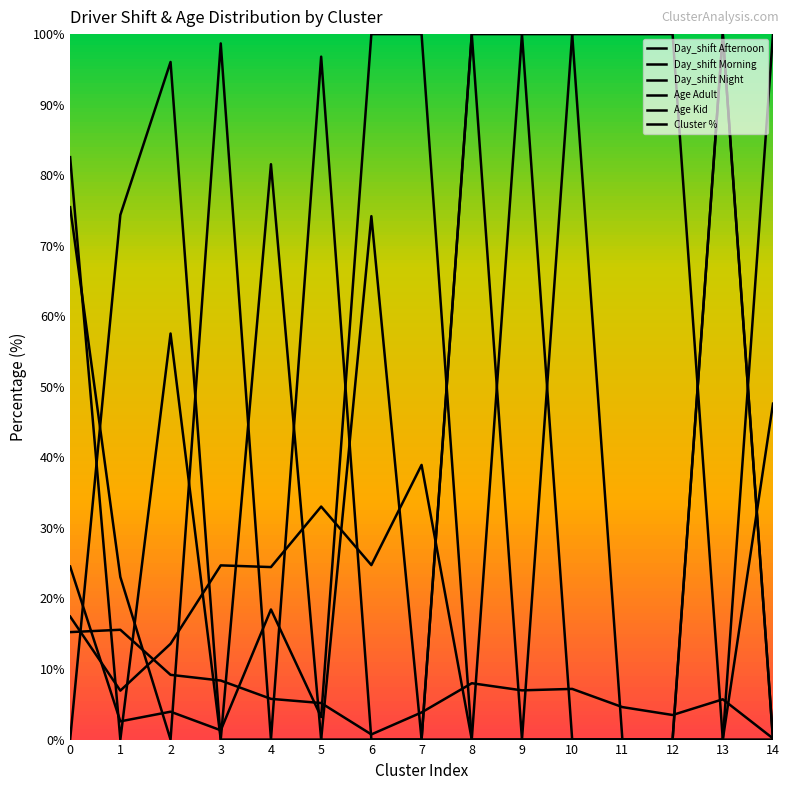

How many lines are shown in the chart?

6